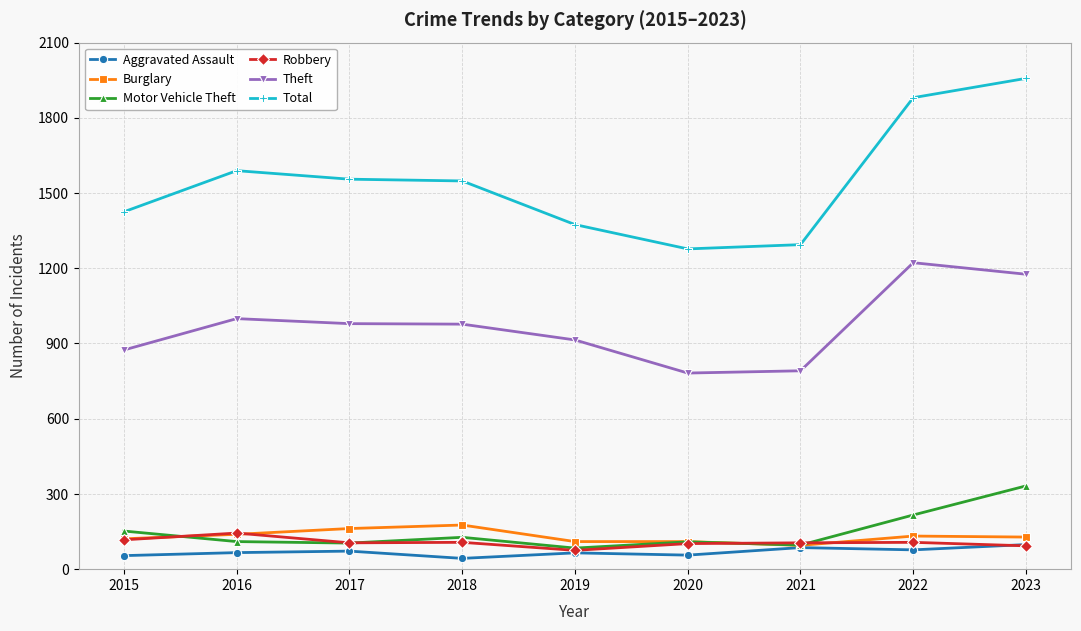

What is the value of the Total point at the 1st from the left?

1425